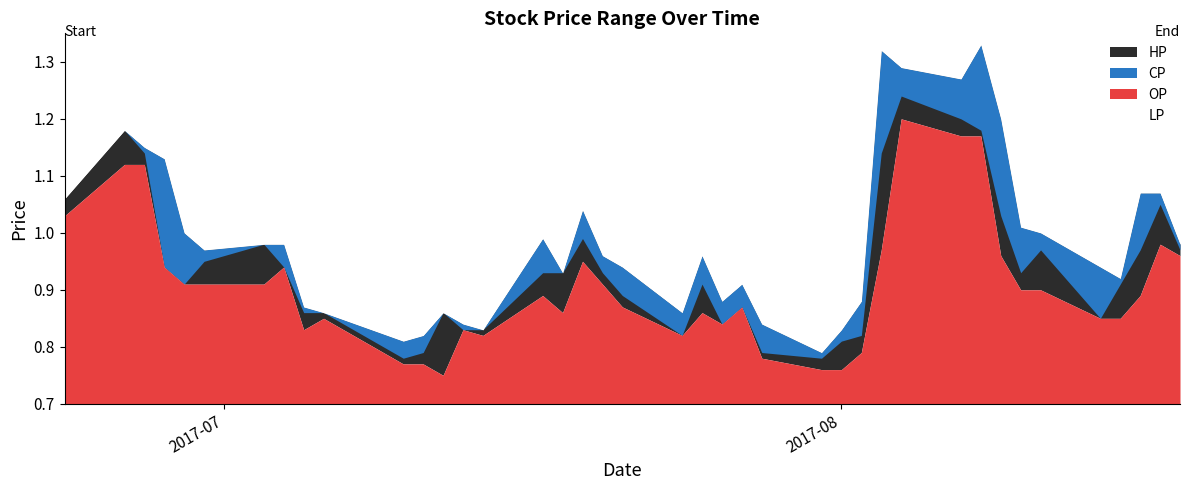

Reading left to right, transcribe all the data shown in this chart.

HP: 1.1	1.2	1.1	1.1	1.0	1.0	1.0	1.0	0.9	0.9	0.8	0.8	0.9	0.8	0.8	1.0	0.9	1.0	1.0	0.9	0.9	1.0	0.9	0.9	0.8	0.8	0.8	0.9	1.3	1.3	1.3	1.3	1.2	1.0	1.0	0.9	0.9	1.1	1.1	1.0
CP: 1.1	1.2	1.1	0.9	0.9	0.9	1.0	0.9	0.9	0.9	0.8	0.8	0.9	0.8	0.8	0.9	0.9	1.0	0.9	0.9	0.8	0.9	0.8	0.9	0.8	0.8	0.8	0.8	1.1	1.2	1.2	1.2	1.0	0.9	1.0	0.8	0.9	1.0	1.1	1.0
OP: 1.0	1.1	1.1	1.1	1.0	1.0	0.9	1.0	0.9	0.8	0.8	0.8	0.8	0.8	0.8	0.9	0.9	0.9	0.9	0.9	0.8	0.9	0.9	0.9	0.8	0.8	0.8	0.8	1.0	1.2	1.3	1.2	1.2	1.0	0.9	0.9	0.9	0.9	1.0	1.0
LP: 1.0	1.1	1.1	0.9	0.9	0.9	0.9	0.9	0.8	0.8	0.8	0.8	0.8	0.8	0.8	0.9	0.9	0.9	0.9	0.9	0.8	0.9	0.8	0.9	0.8	0.8	0.8	0.8	1.0	1.2	1.2	1.2	1.0	0.9	0.9	0.8	0.8	0.9	1.0	1.0